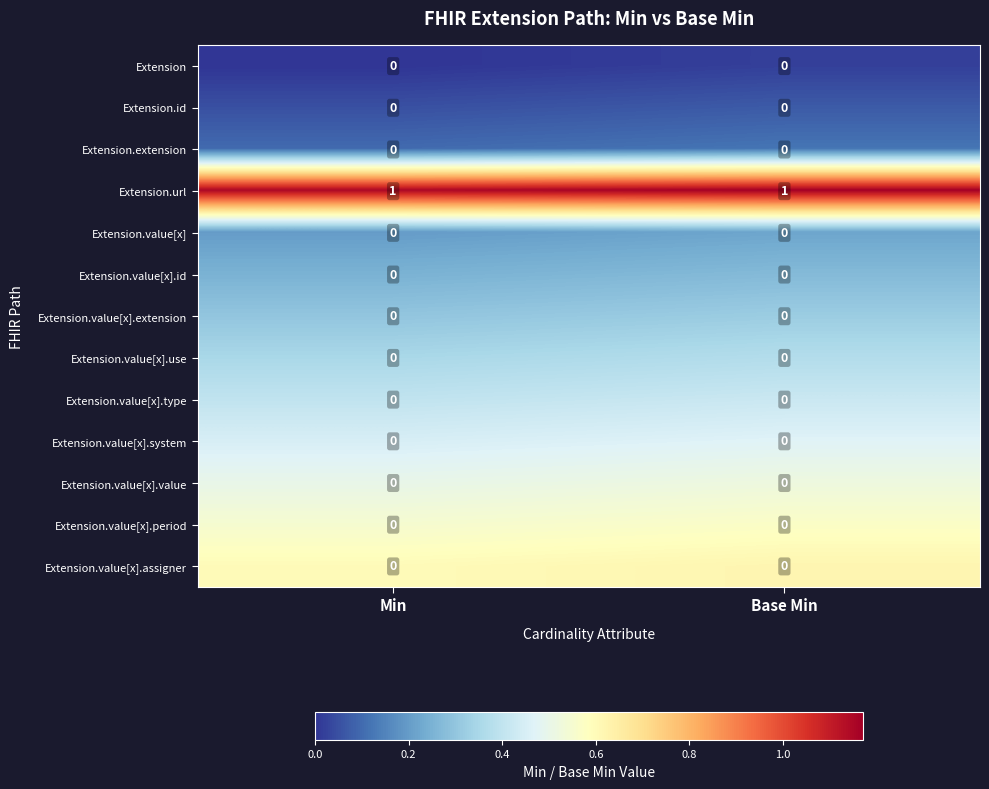

At how many categories does at least one series exceed 0?

2